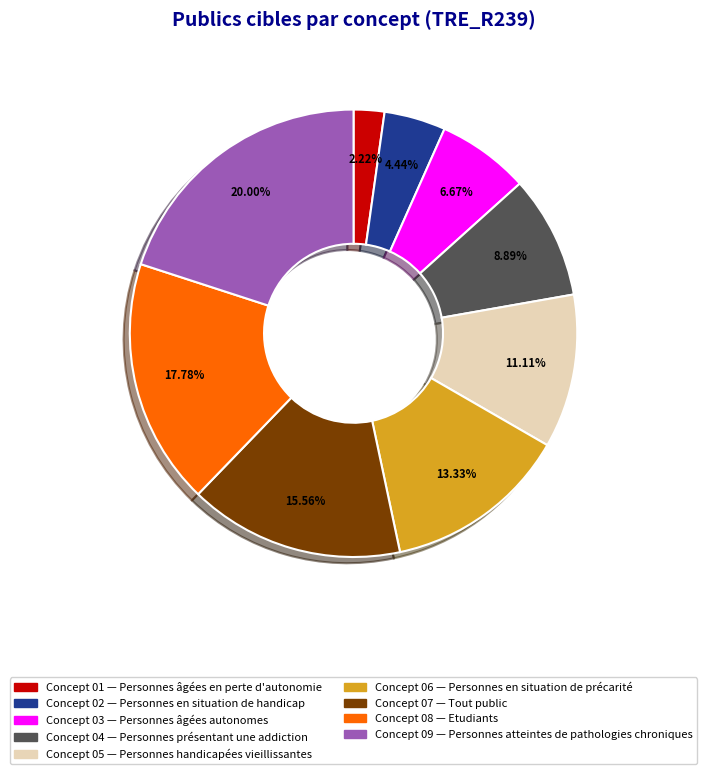

Does any single category account for the majority?

No